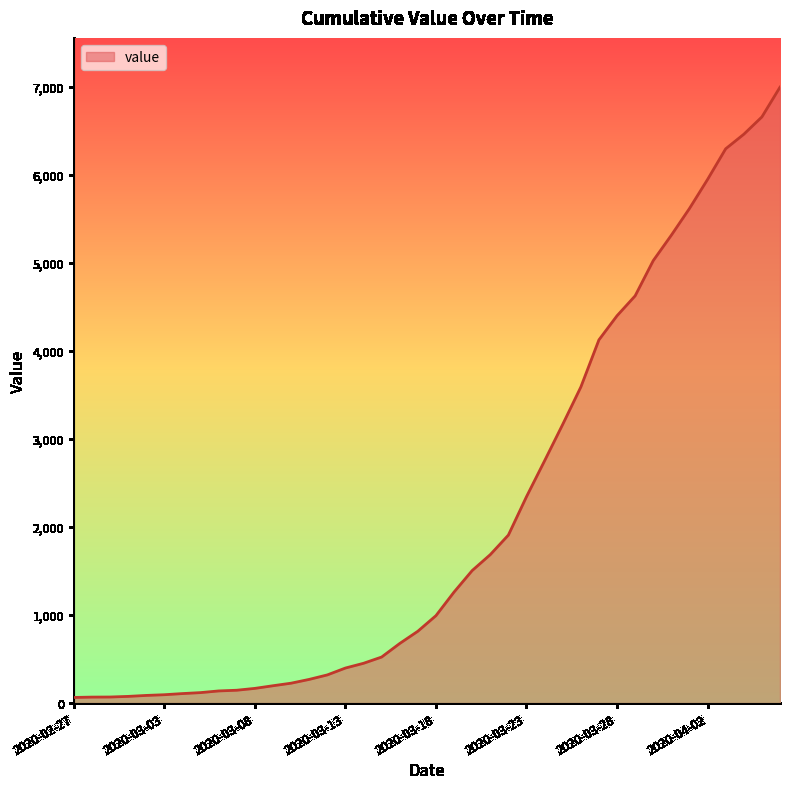

What is the difference between the maximum and minimum values?

6931